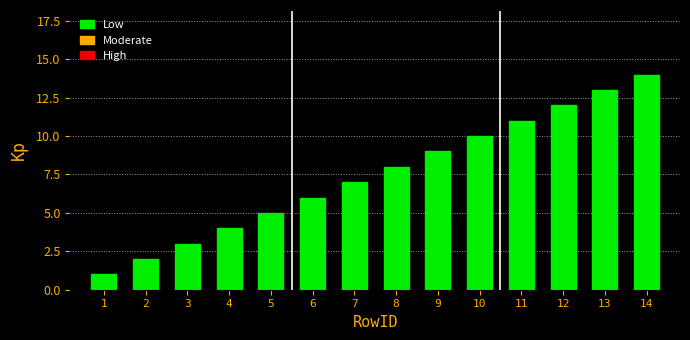

The chart shows a value of 12 at 12. True or false?

True